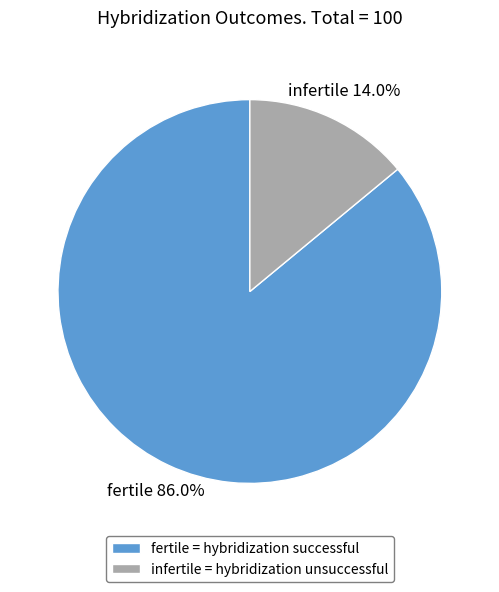

Is it true that fertile is 86% of the pie?

True